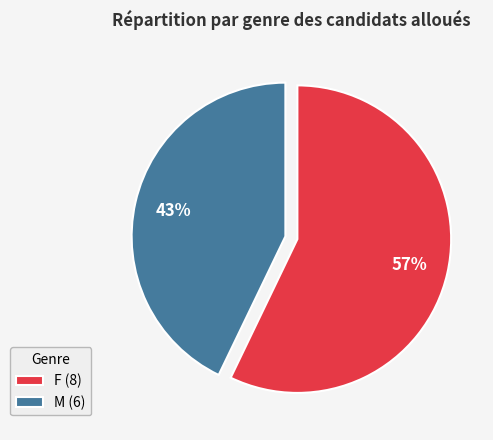

To the nearest percent, what is the difference between the M and F slice percentages?

14%